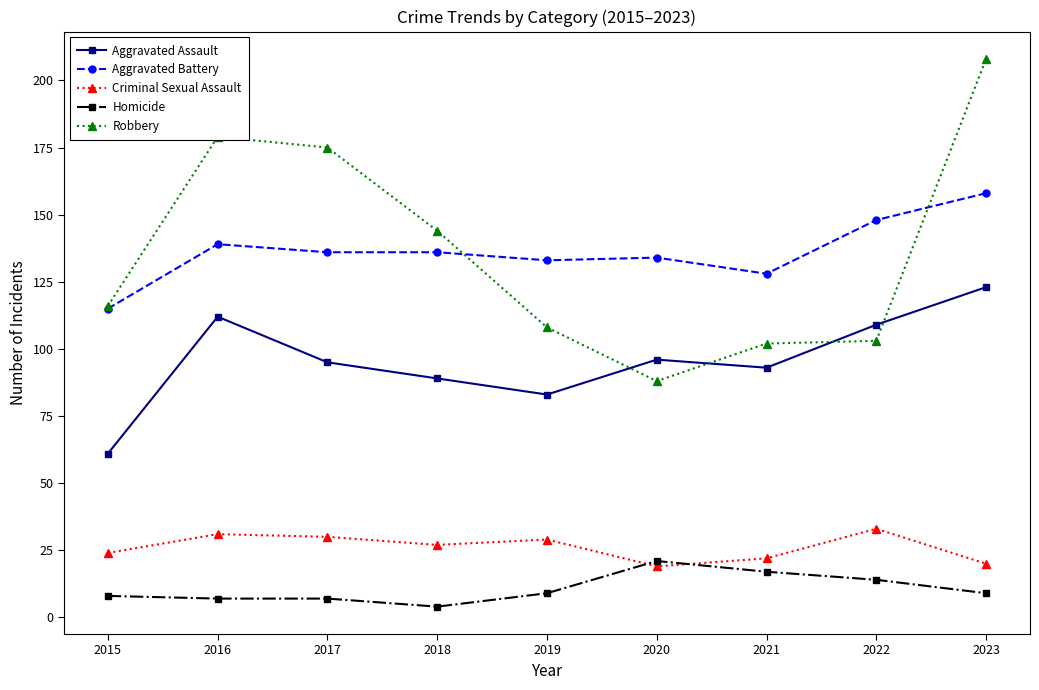

What are all the series names shown in the legend?

Aggravated Assault, Aggravated Battery, Criminal Sexual Assault, Homicide, Robbery